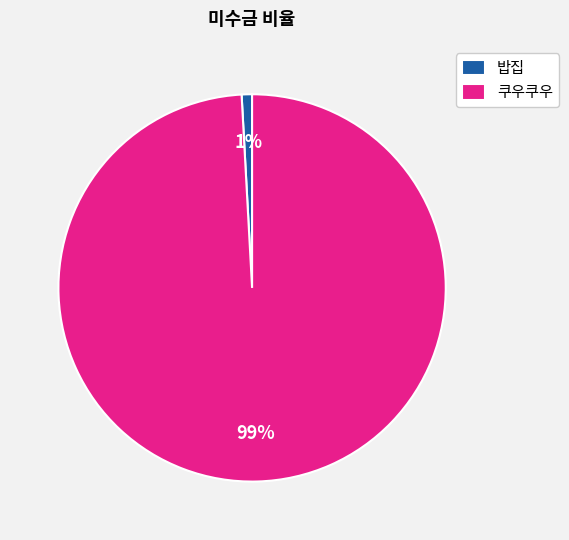

To the nearest percent, what is the combined percentage of 밥집 and 쿠우쿠우?

100%